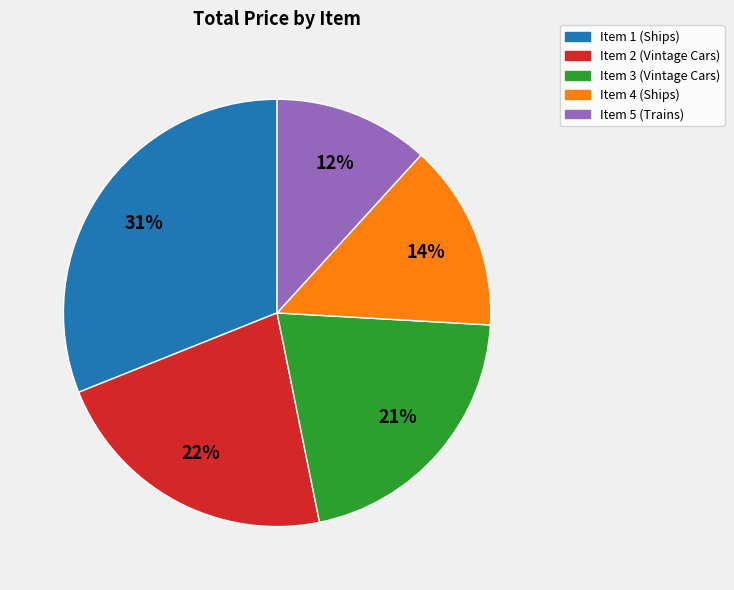

Between Item 3 (Vintage Cars) and Item 2 (Vintage Cars), which is larger?

Item 2 (Vintage Cars)